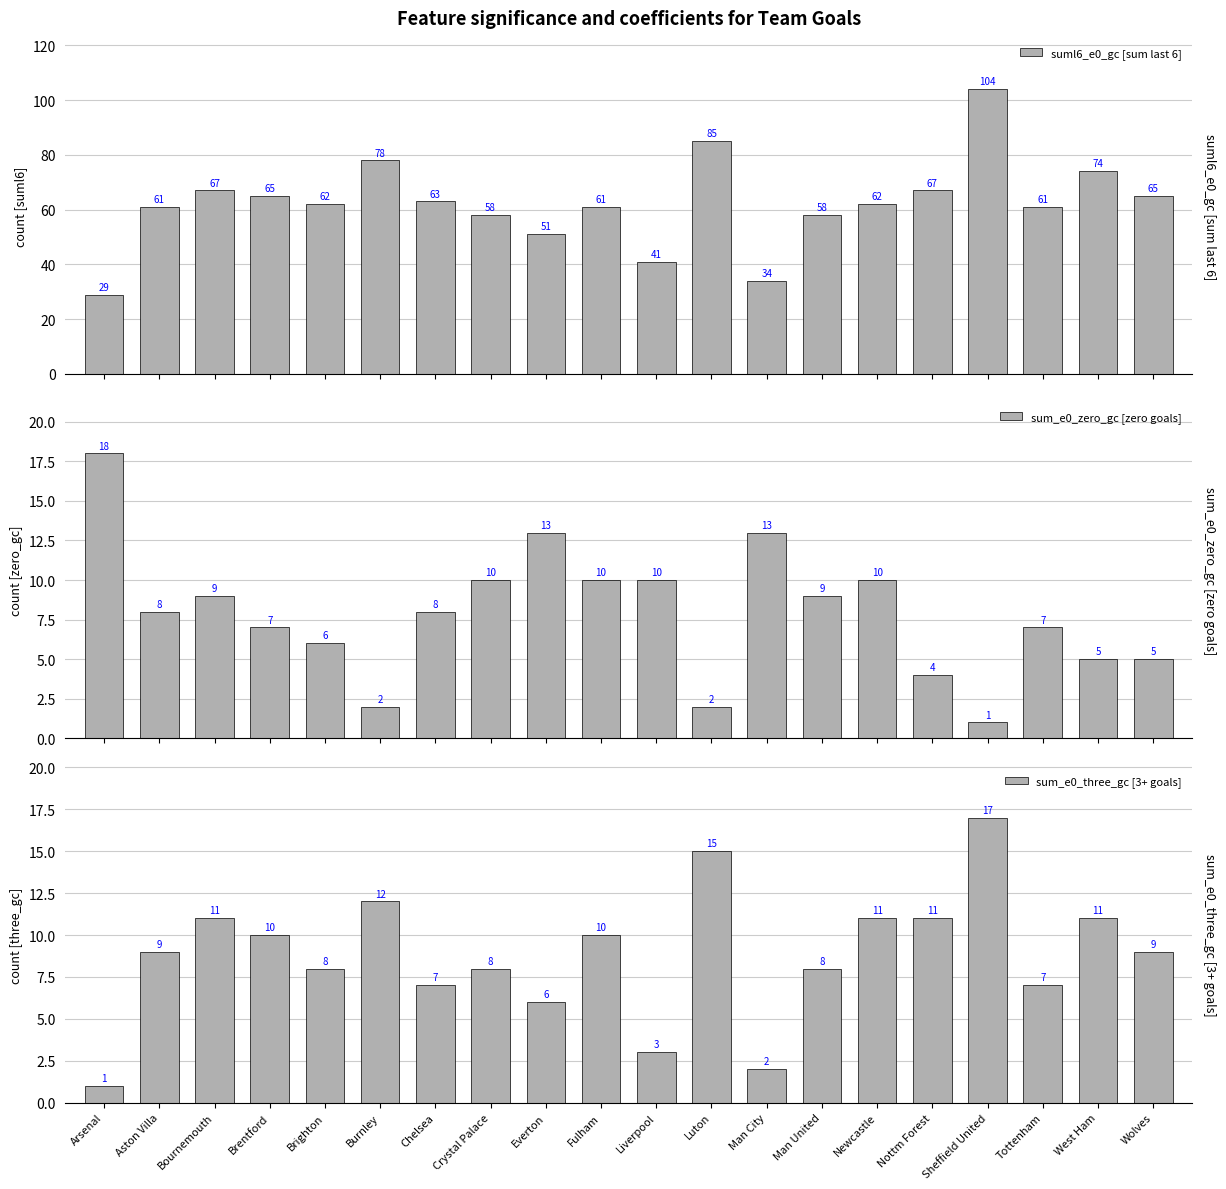

What is the label of the 11th bar from the left?

Liverpool